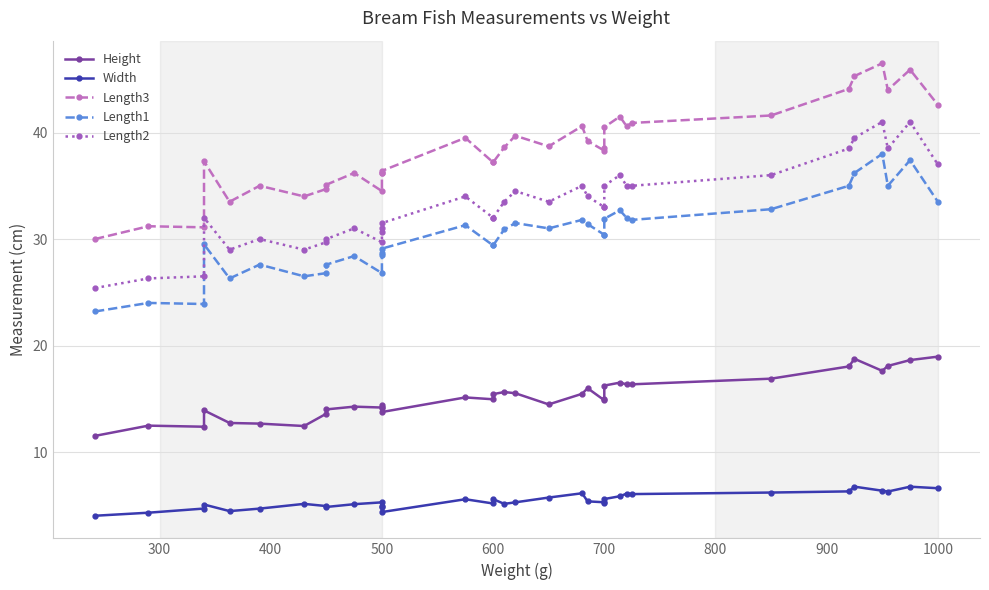

The Length3 series shows 81.3 at 31. True or false?

False